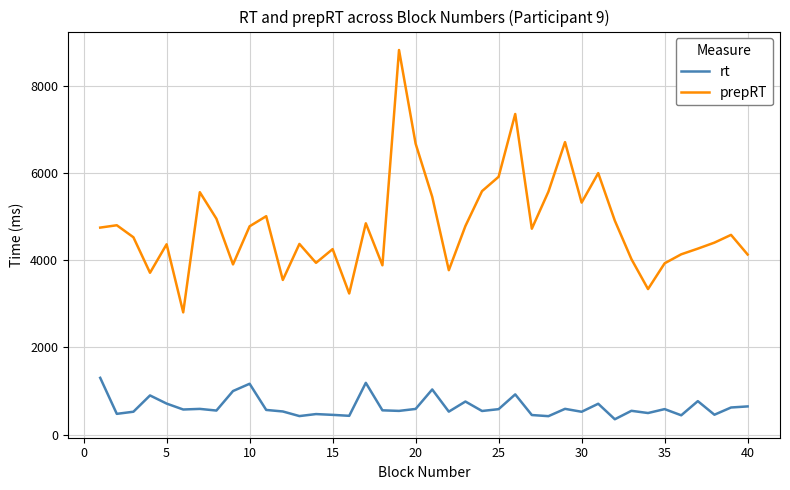

Which series has the largest total across all categories?

prepRT